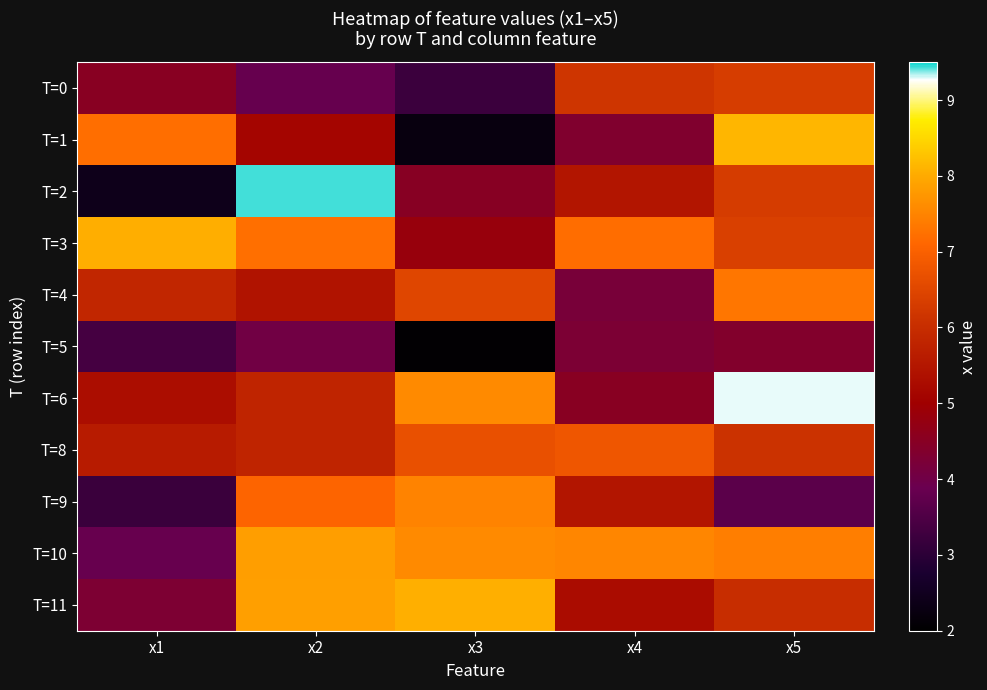

Rank the series at x1 from highest to lowest value.

T=3, T=1, T=4, T=8, T=6, T=0, T=11, T=10, T=5, T=9, T=2